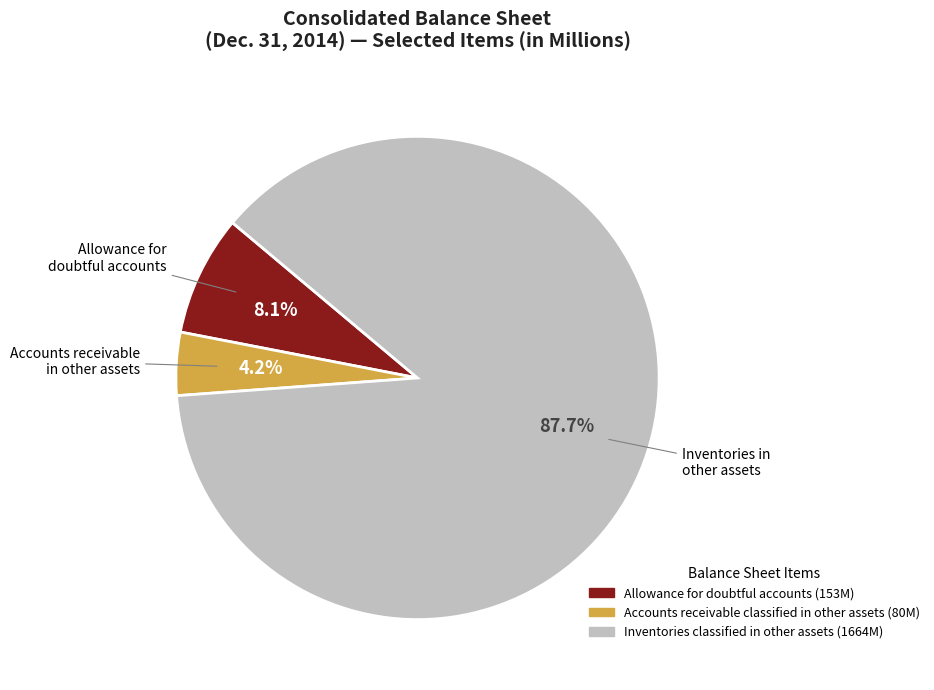

What is the majority slice?

Inventories classified in other assets